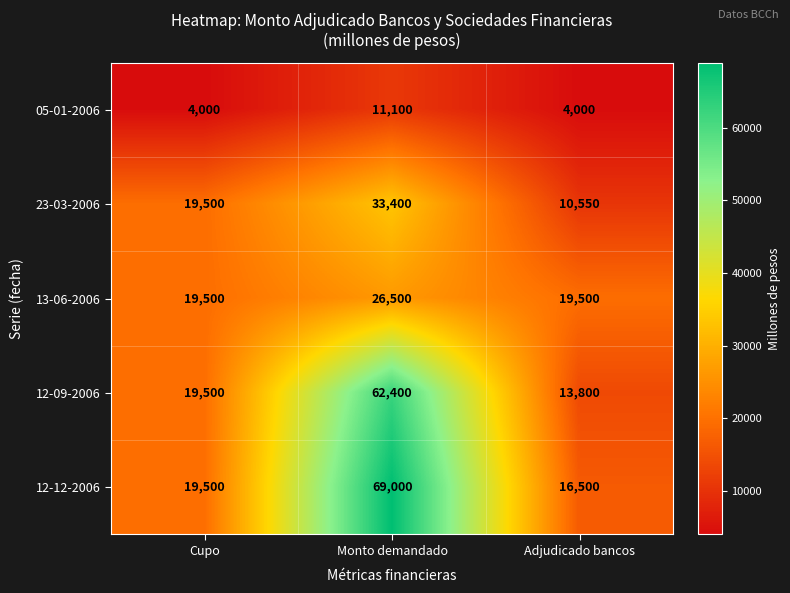

Which series has the largest total across all categories?

12-12-2006